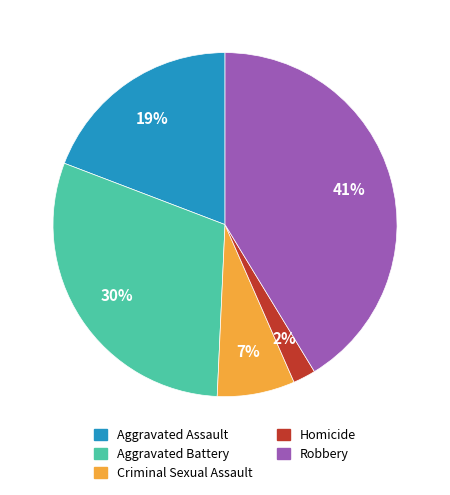

Does any single category account for the majority?

No